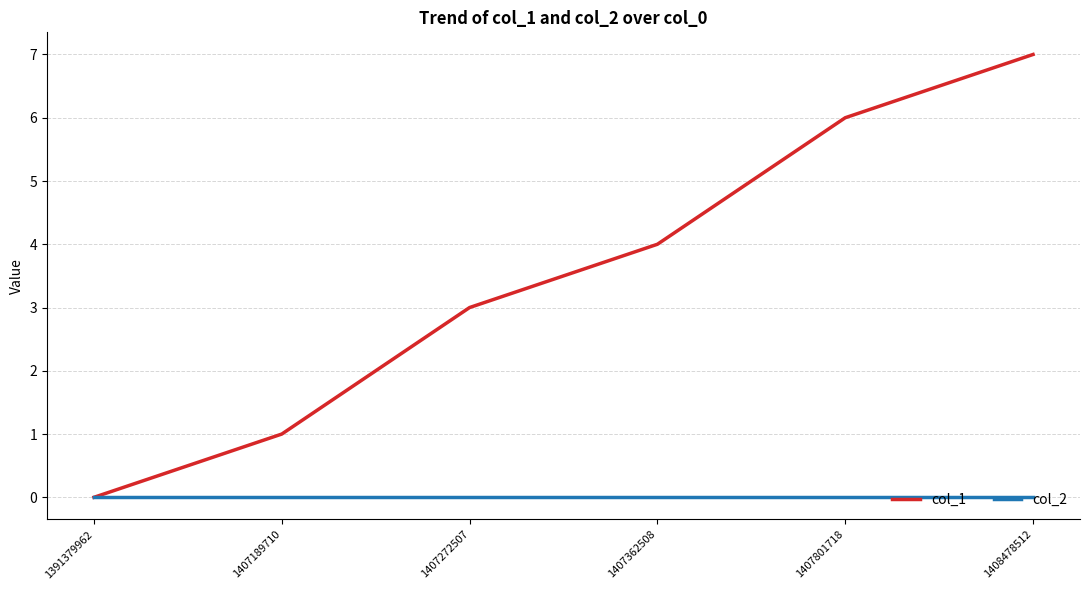

True or false: col_2 has more than 2 interior local peaks.

False